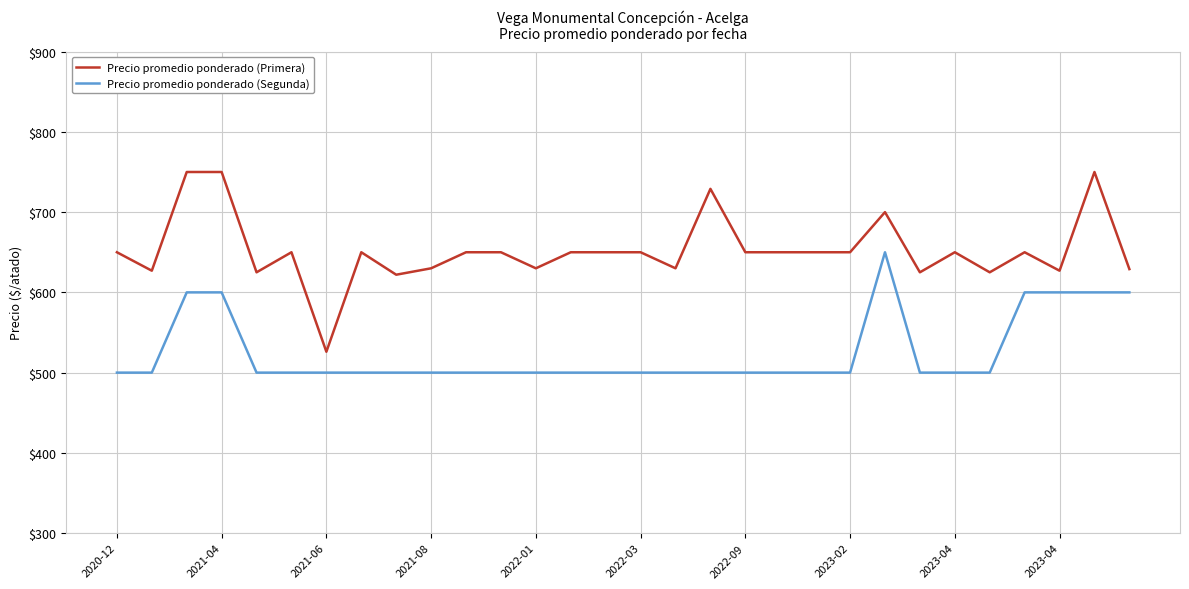

What is the average value of the Precio promedio ponderado (Segunda) series?

525